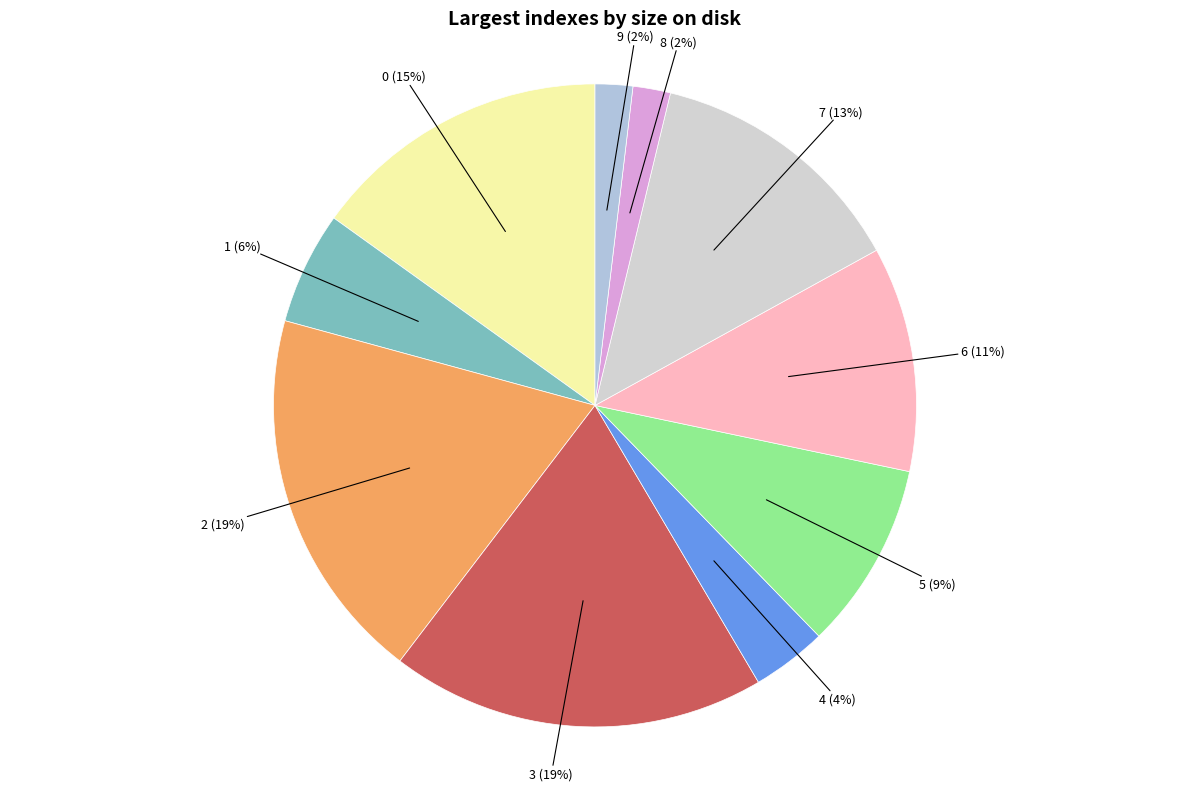

How many segments does this pie chart have?

10